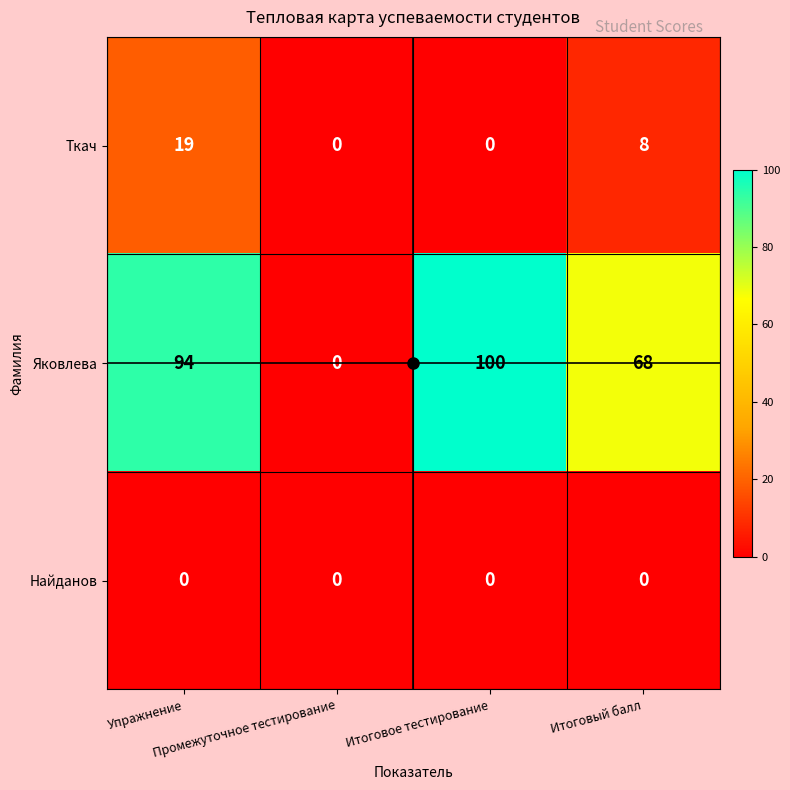

What is the average value of the Яковлева series?

66